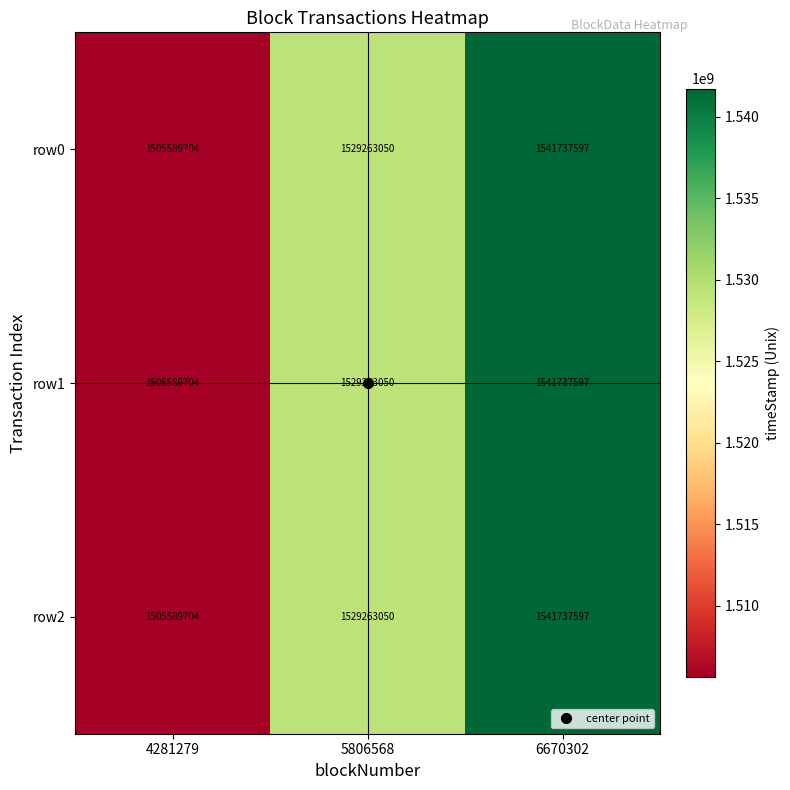

What is the total value across all series at 6670302?

4625212791